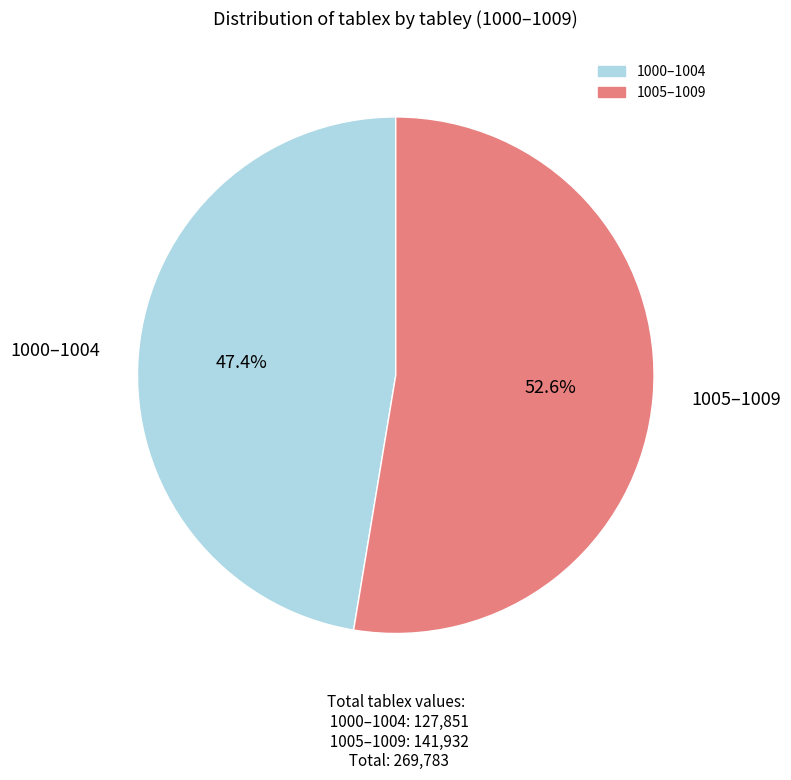

To the nearest percent, what is the difference between the largest and smallest slice percentages?

5%